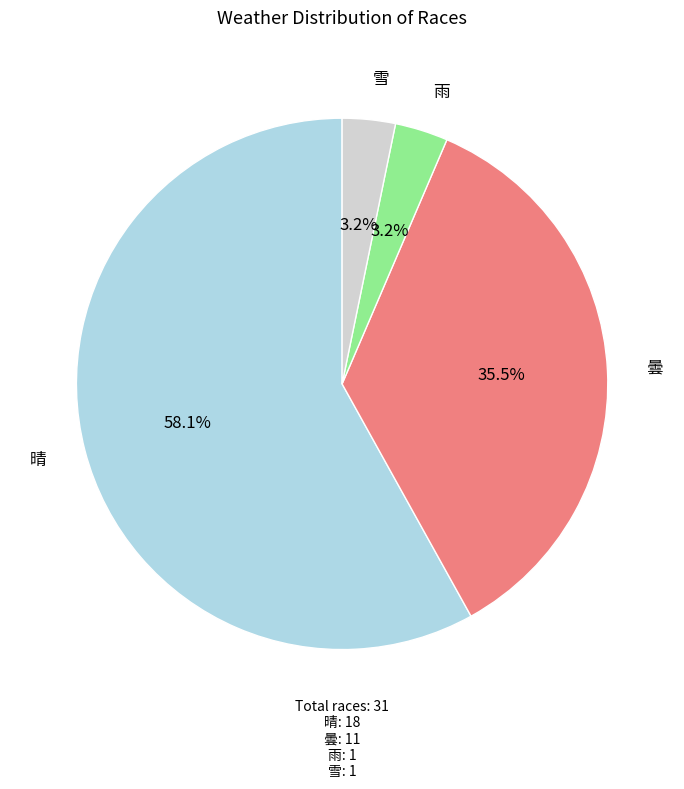

How many slices are in this pie chart?

4